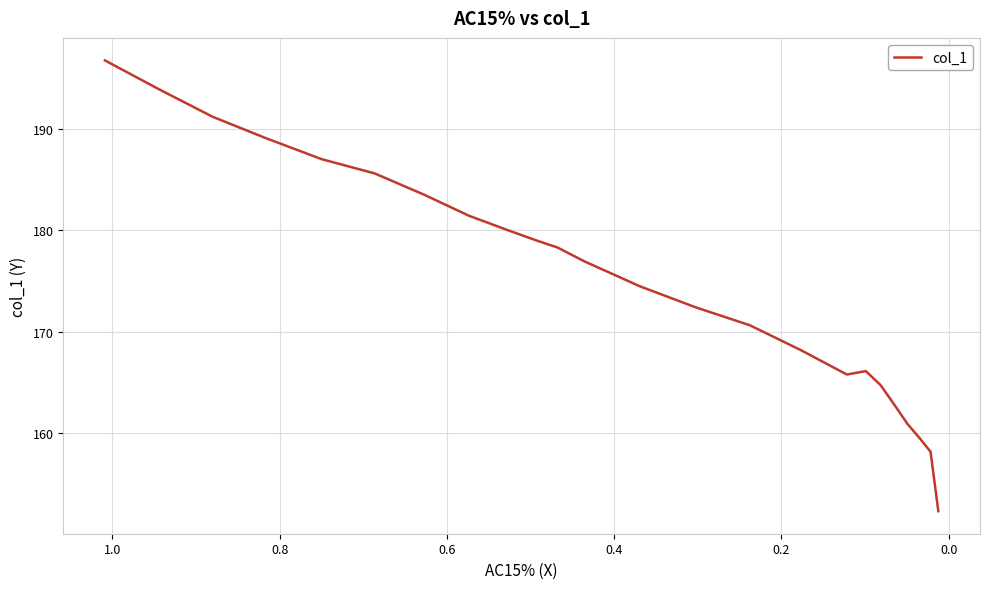

Reading left to right, transcribe all the data shown in this chart.

196.7	194.0	191.2	189.1	187.0	185.6	183.5	181.4	180.0	179.0	178.3	176.9	174.5	172.4	170.6	168.2	165.8	166.1	164.7	162.7	160.9	159.5	158.2	152.3